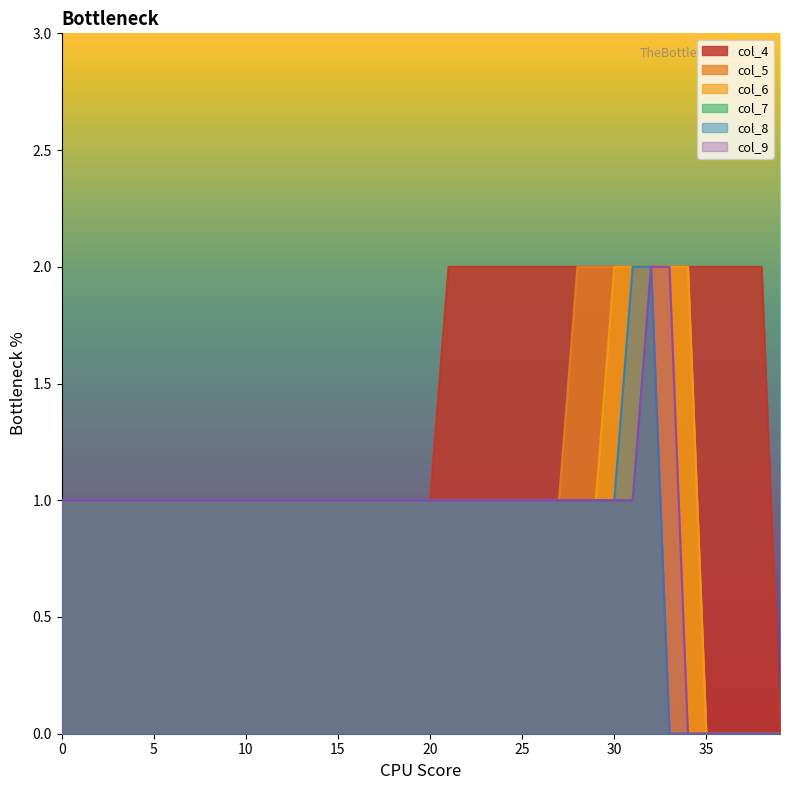

Which series has the largest total across all categories?

col_4